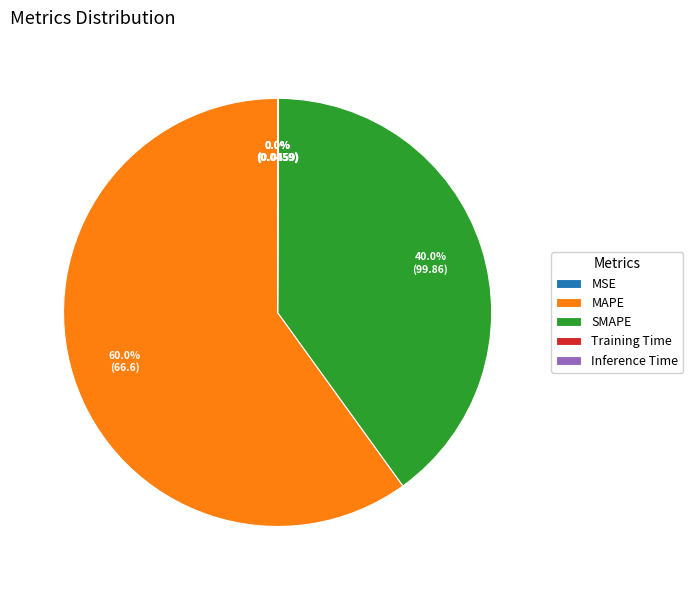

Does MAPE account for over 50% of the chart?

Yes